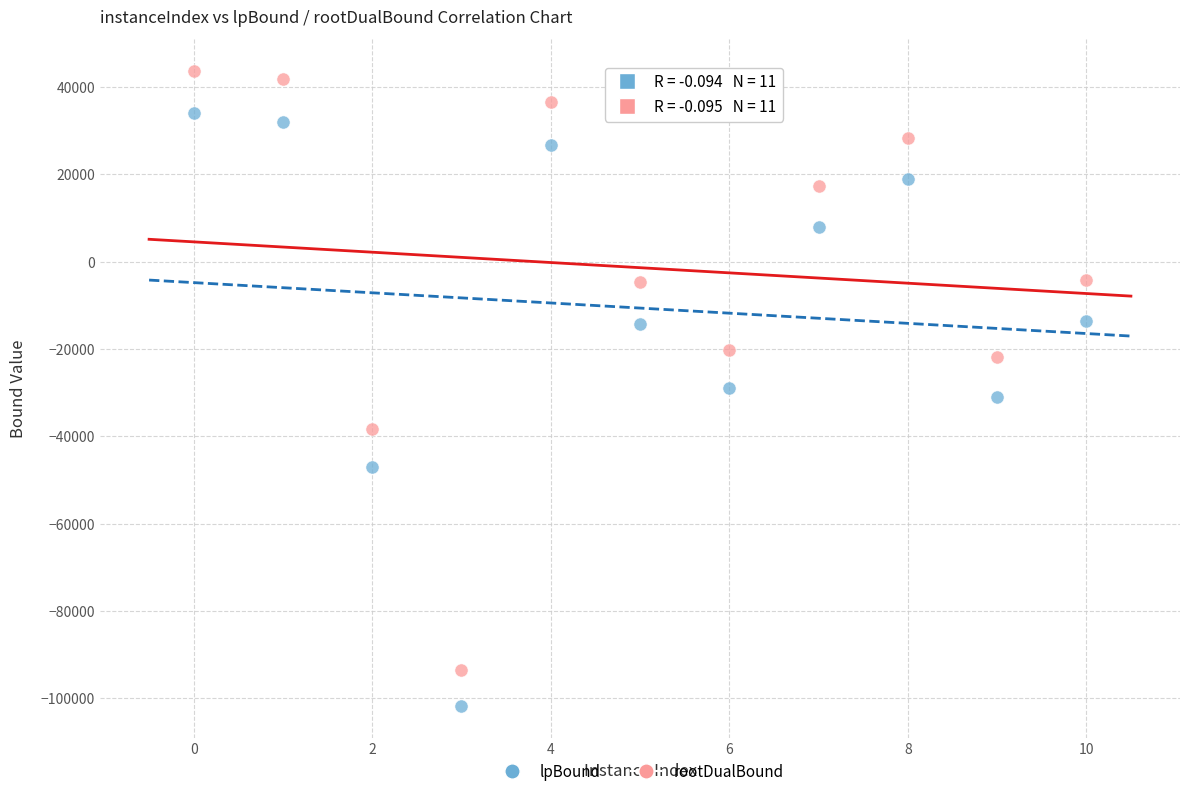

Which series has the largest Y range (max minus min)?

rootDualBound